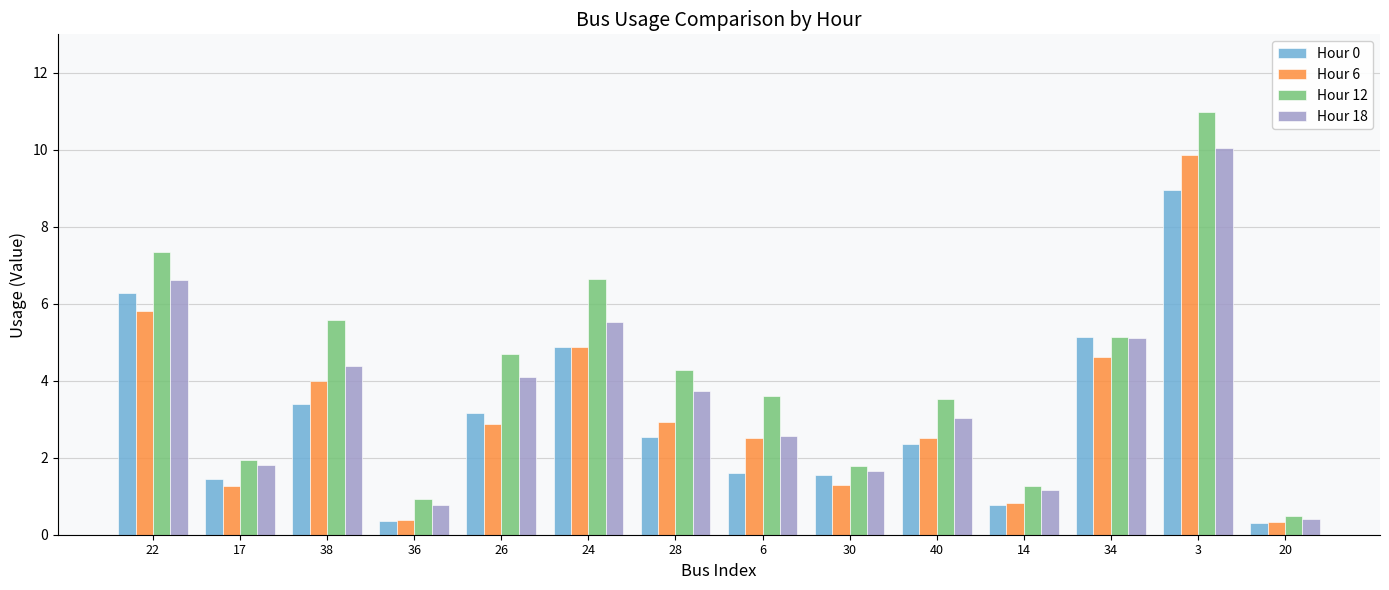

Does the chart contain any negative values?

No